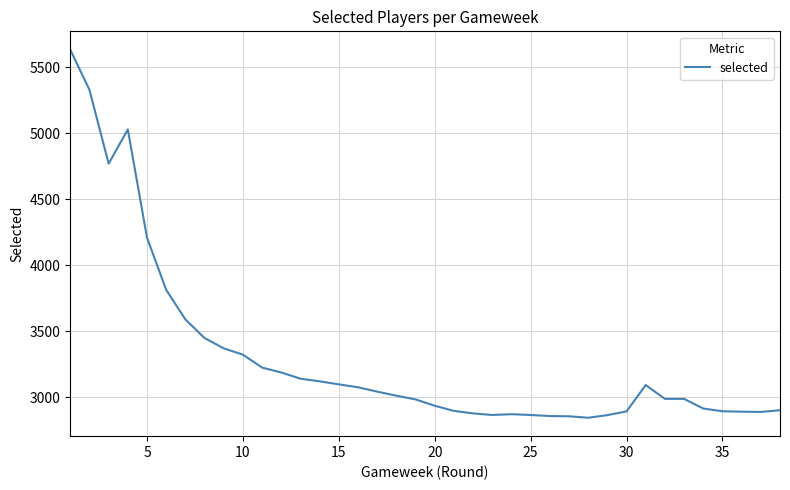

What is the greatest value displayed?

5634